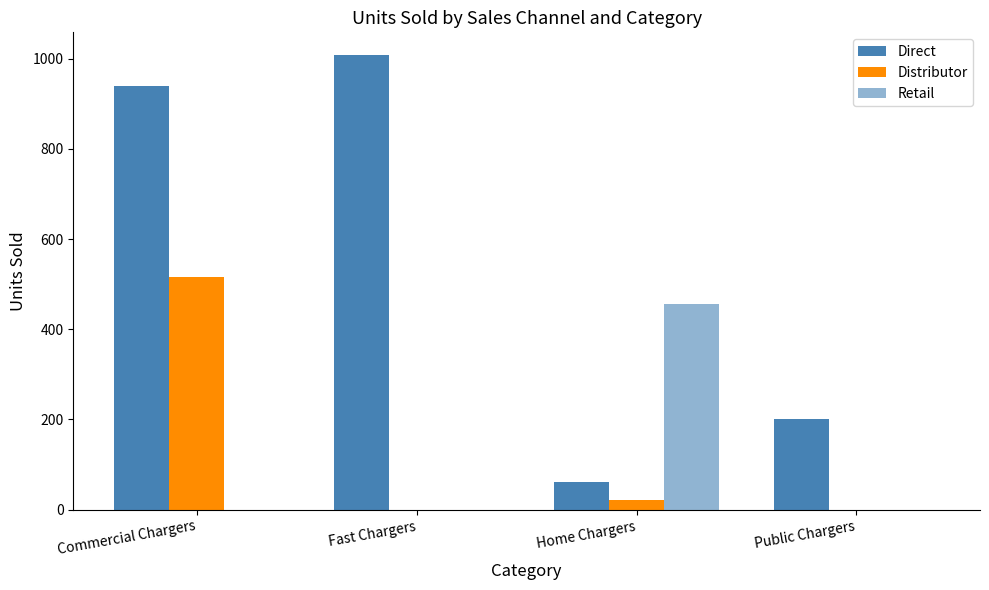

Which category has the lowest value in the Retail series?

Commercial Chargers